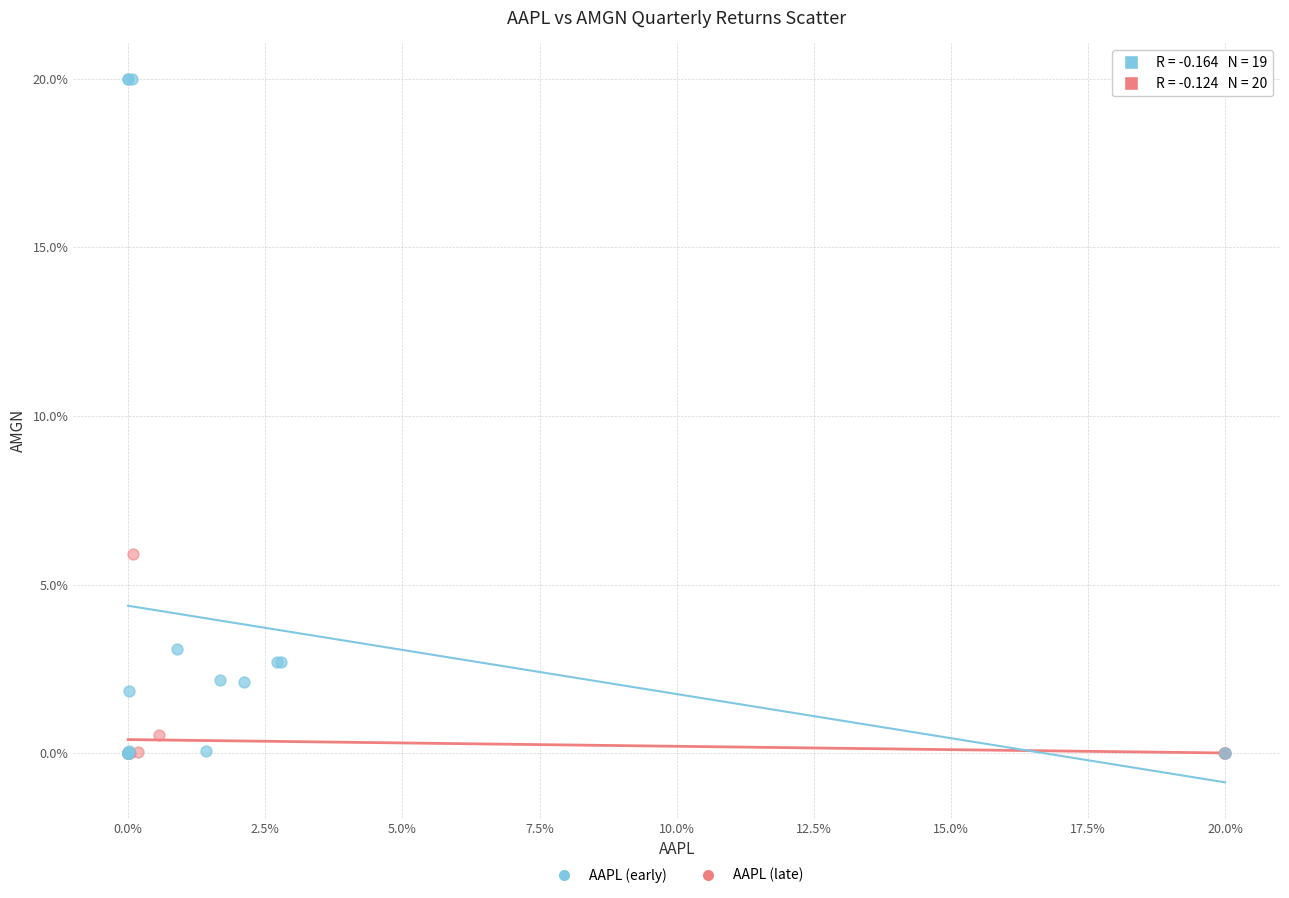

Which series contains the highest Y value?

AAPL (early)